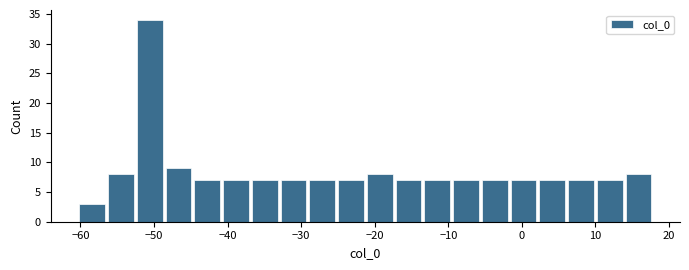

Around what value on the x-axis is the tallest bar? Give the approximate position of its centre, as read against the axis.

-51